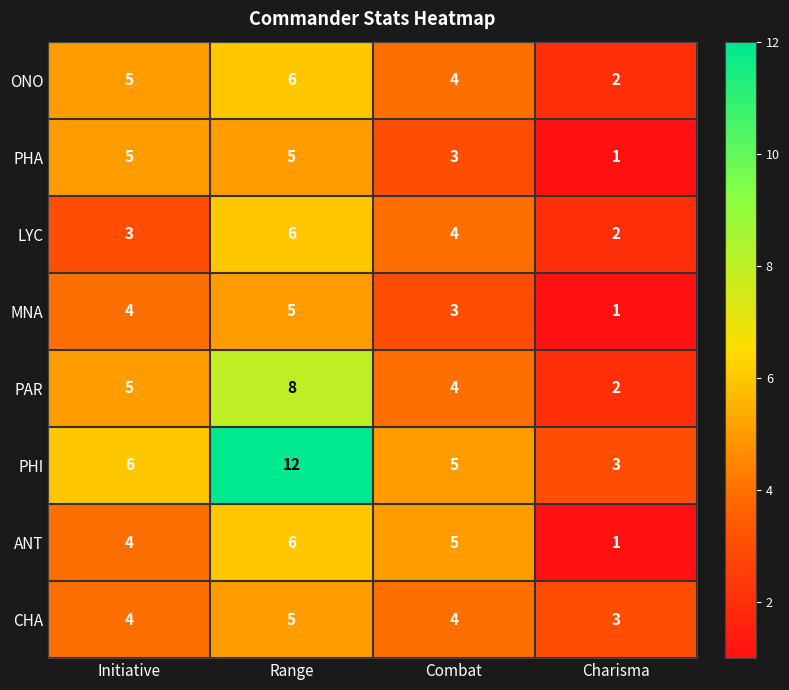

How many categories are shown in the chart?

4